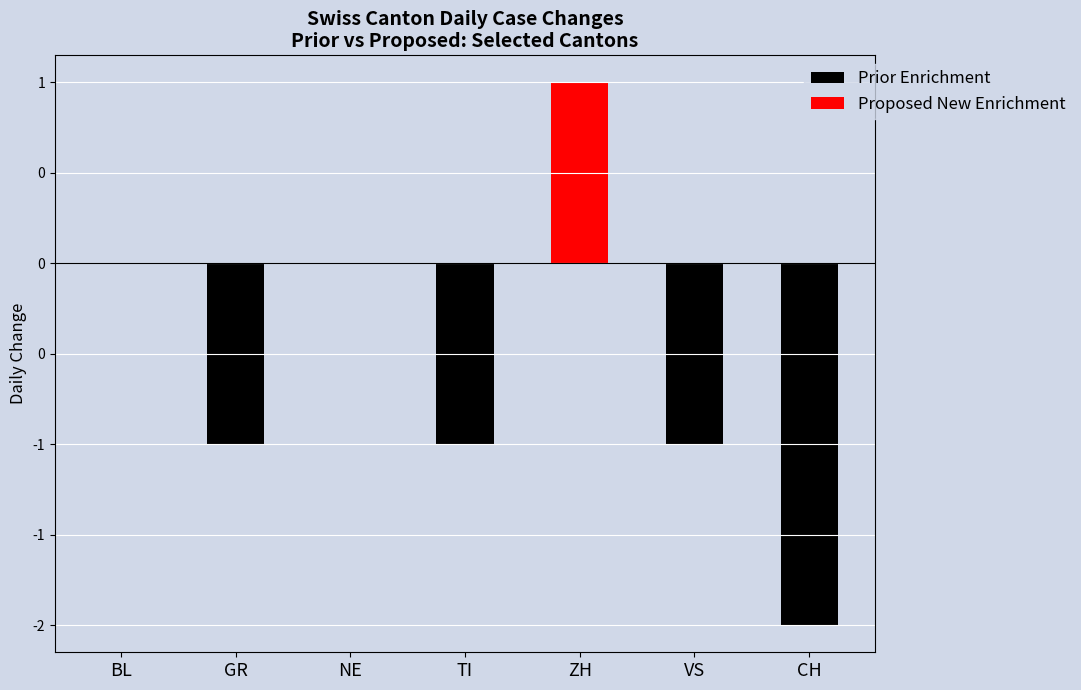

The value of Proposed New Enrichment at NE is 0. True or false?

True